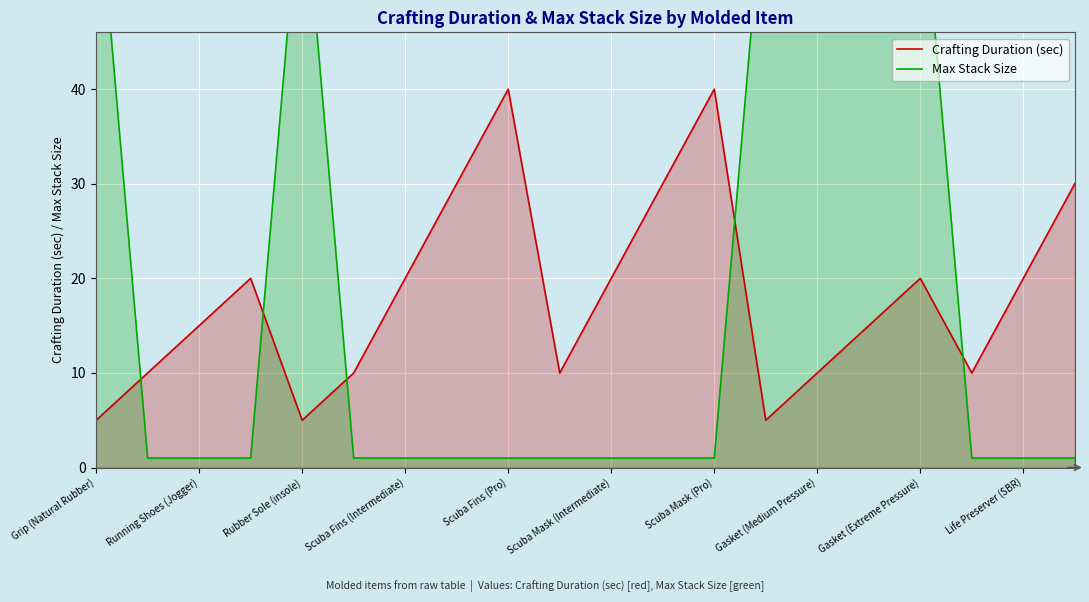

The value of Crafting Duration (sec) at Grip (Natural Rubber) is 3. True or false?

False